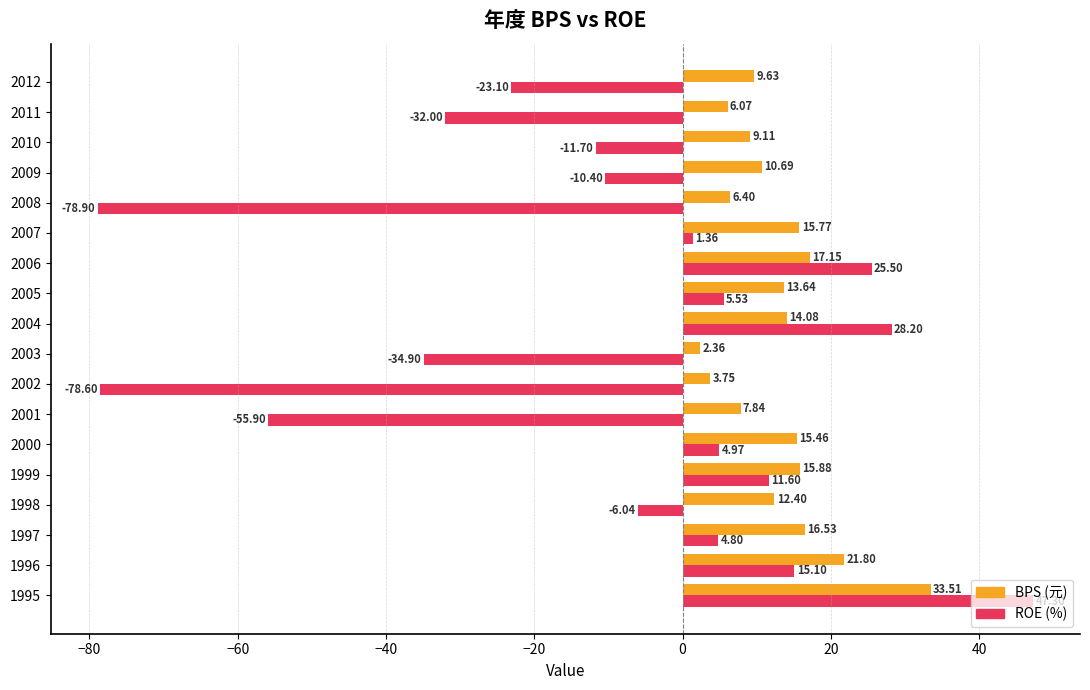

Which category has the highest value in the BPS (元) series?

1995